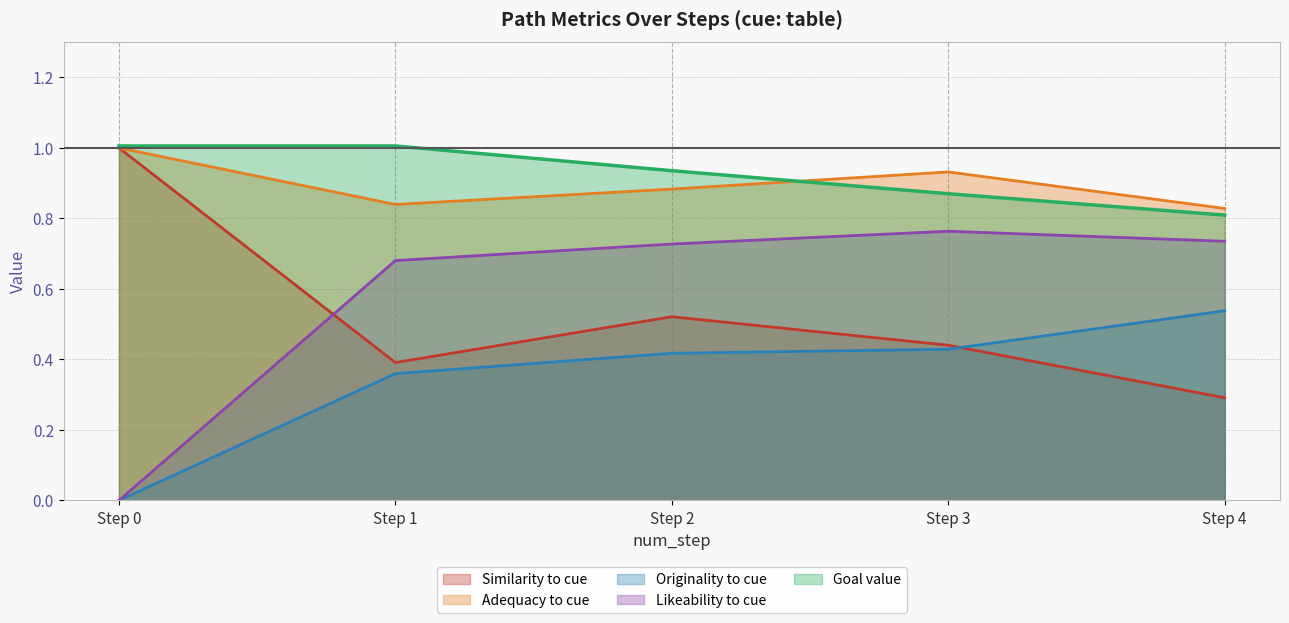

Between 1 and 2, which is larger?

2